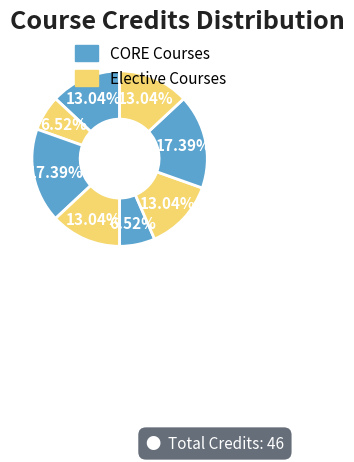

Is there any slice that represents more than half of the pie?

No